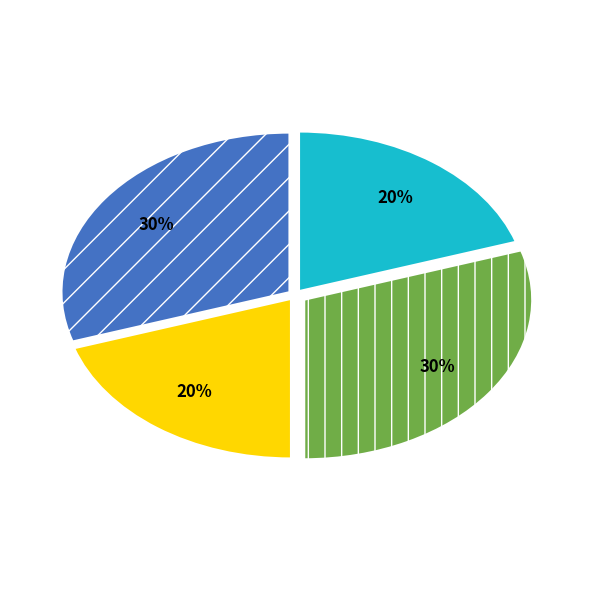

Does any single category account for the majority?

No